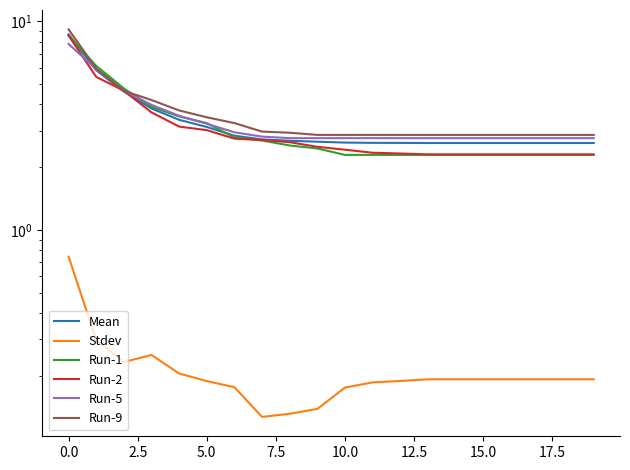

True or false: Run-1 has more than 2 points higher than both neighbors.

False